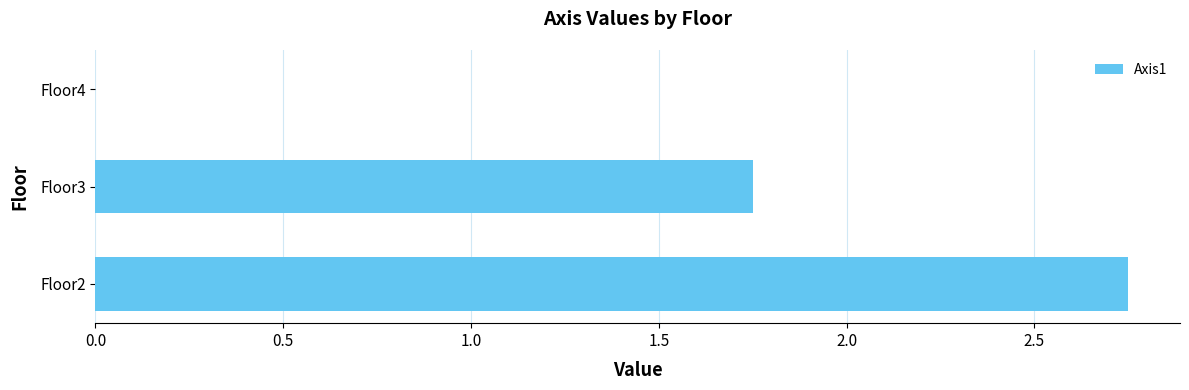

How many distinct data groups are displayed?

1